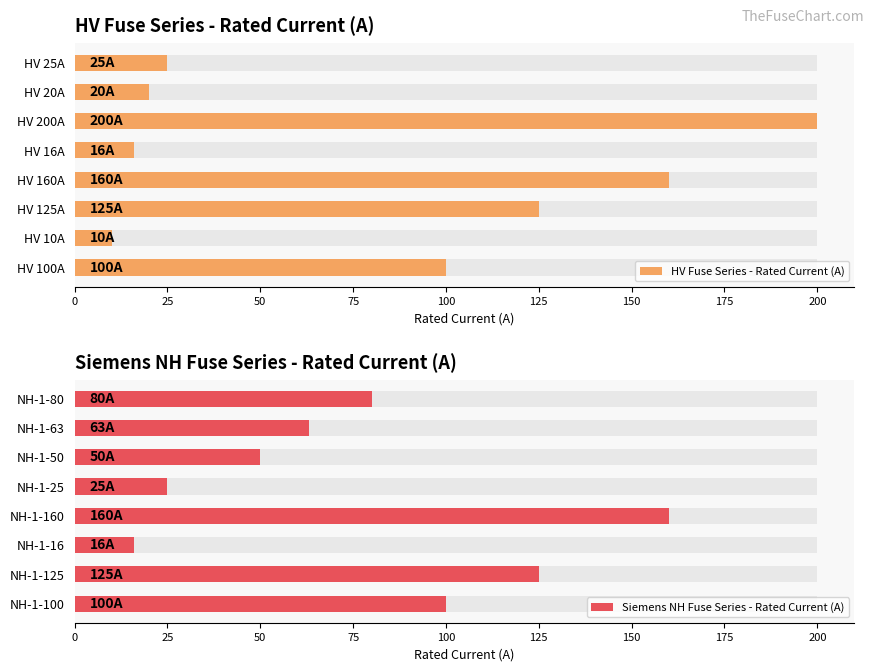

The HV Fuse Series - Rated Current (A) series shows 204 at HV 125A. True or false?

False